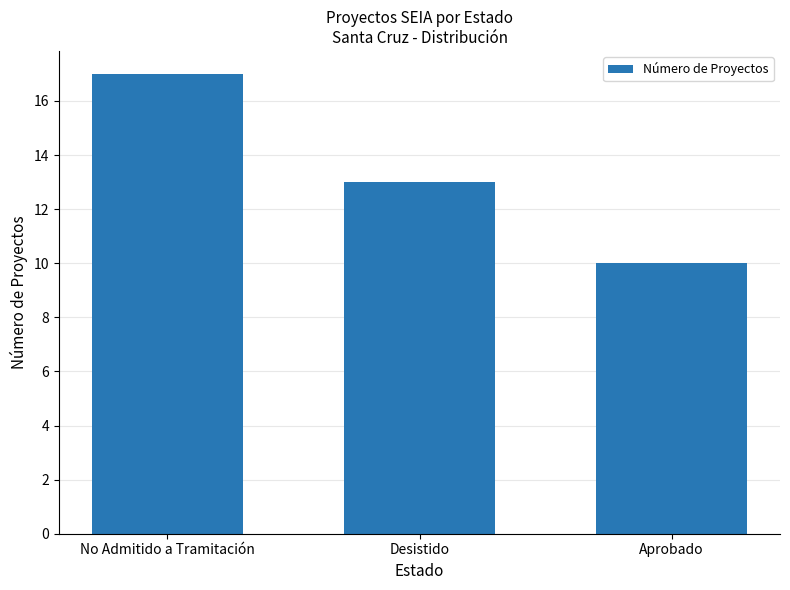

Reading left to right, list all the values displayed in this chart.

17	13	10